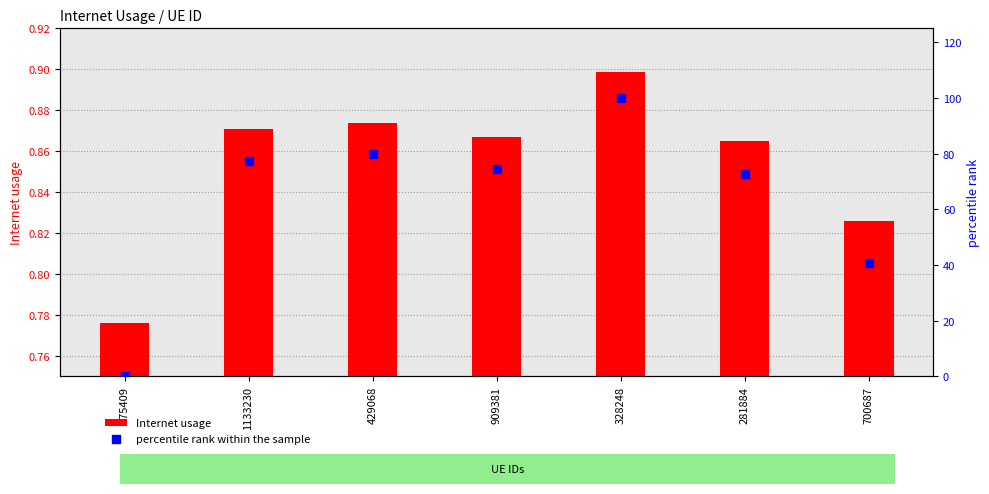

At which category is the sum across all series the highest?

328248